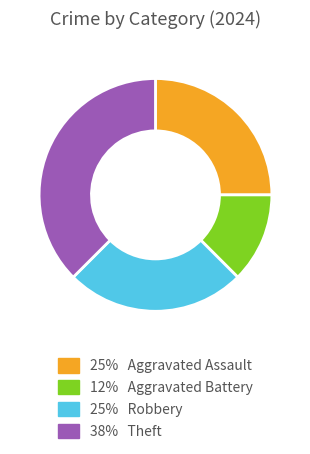

Is there a majority slice in this chart?

No